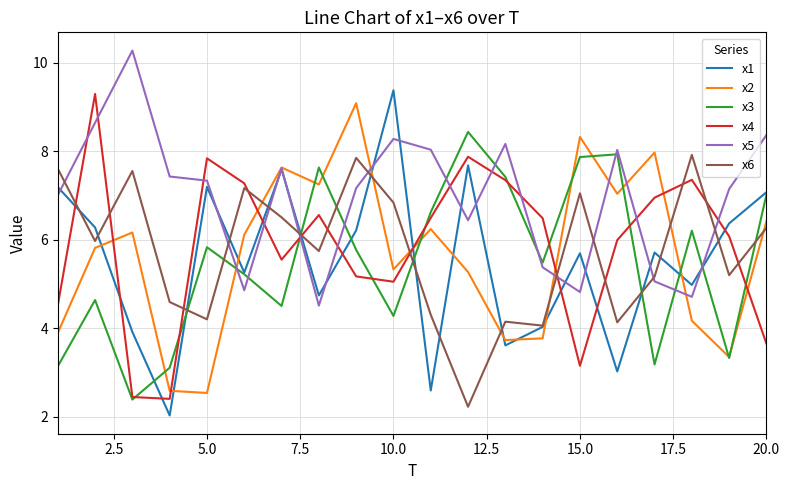

Which series has the largest range (max minus min)?

x1